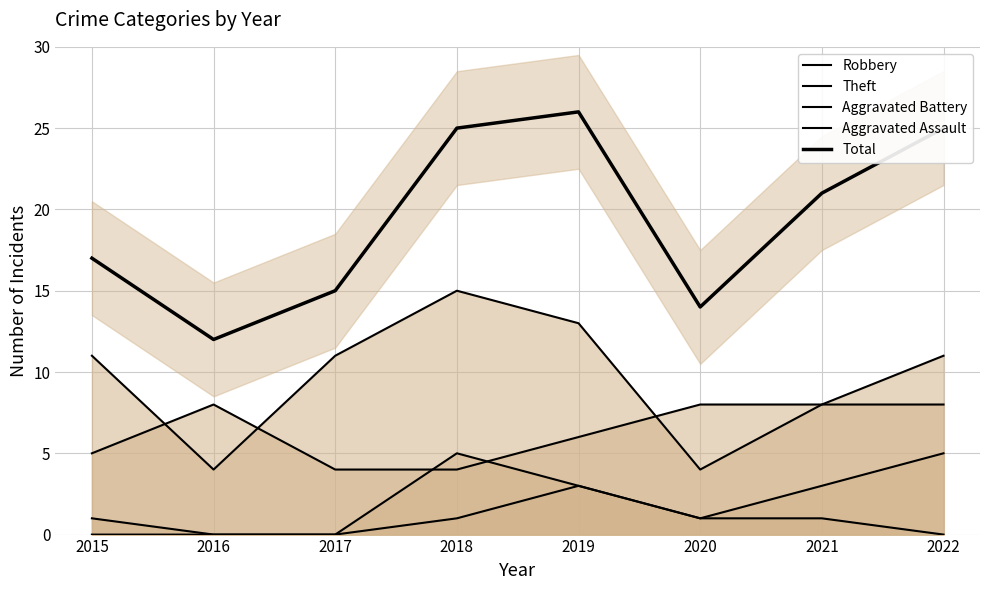

Reading left to right, transcribe all the data shown in this chart.

Robbery: 5	8	4	4	6	8	8	8
Theft: 11	4	11	15	13	4	8	11
Aggravated Battery: 1	0	0	5	3	1	3	5
Aggravated Assault: 0	0	0	1	3	1	1	0
Total: 17	12	15	25	26	14	21	25